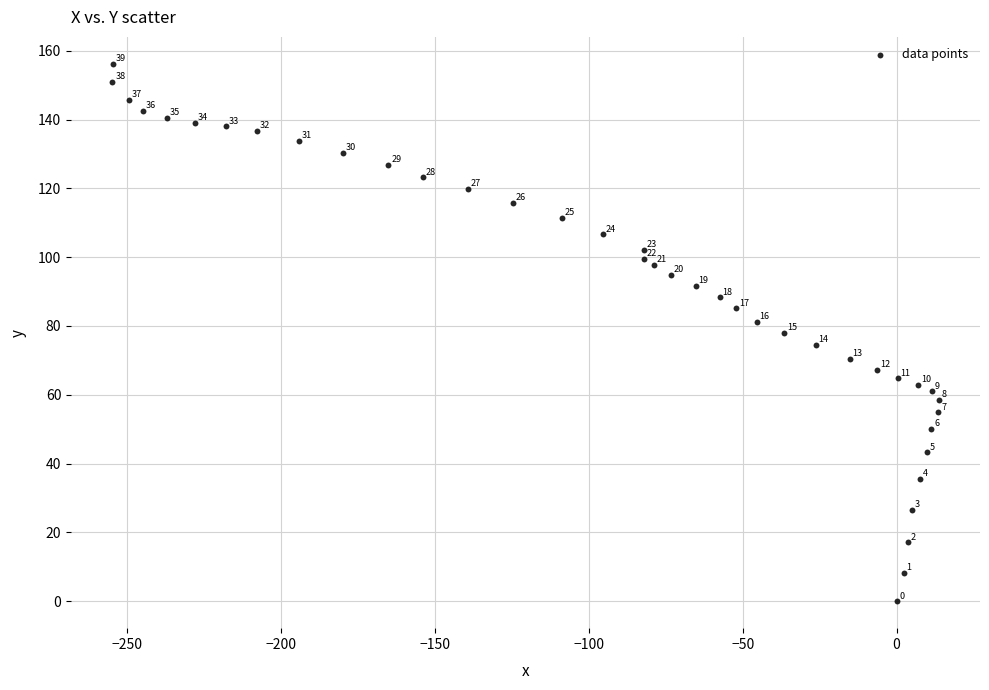

What is the range of Y values (max minus min)?

156.2